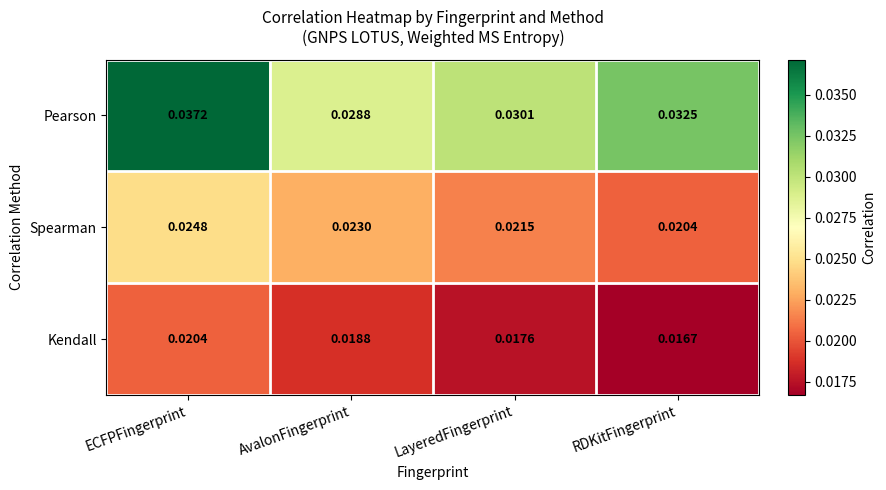

Which label corresponds to the largest value in the chart?

ECFPFingerprint